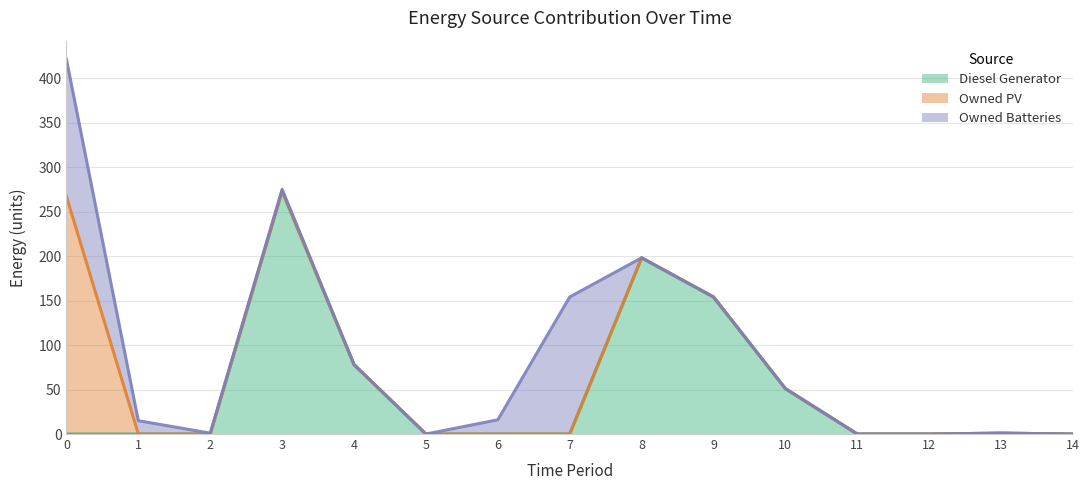

What is the total value across all series at 9?

154